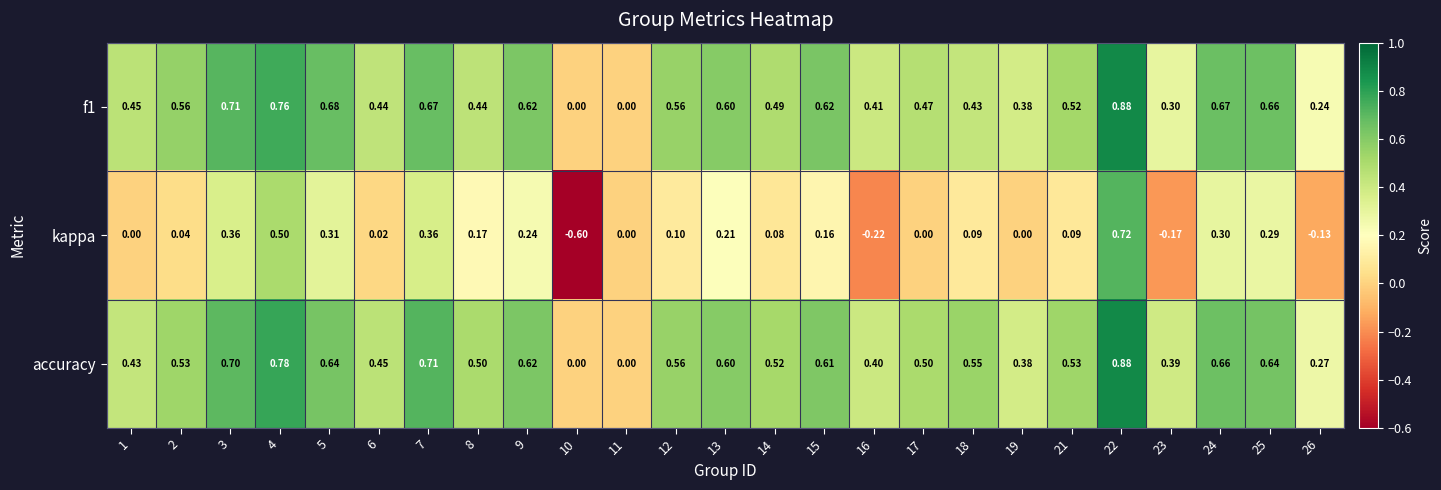

Which series has the largest range (max minus min)?

kappa